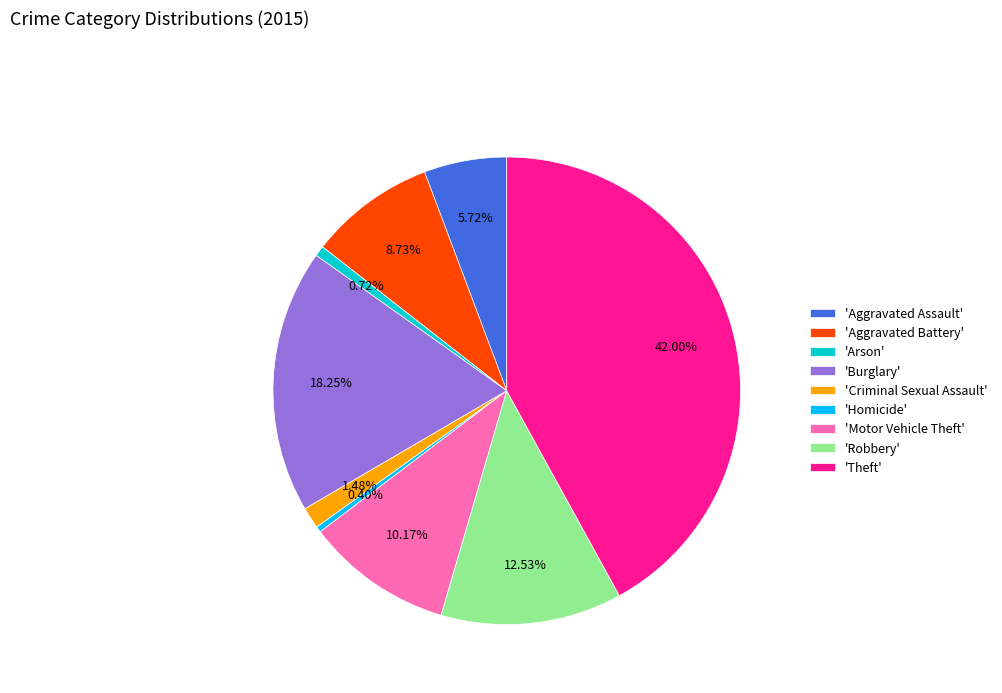

Which slice is the largest?

'Theft'